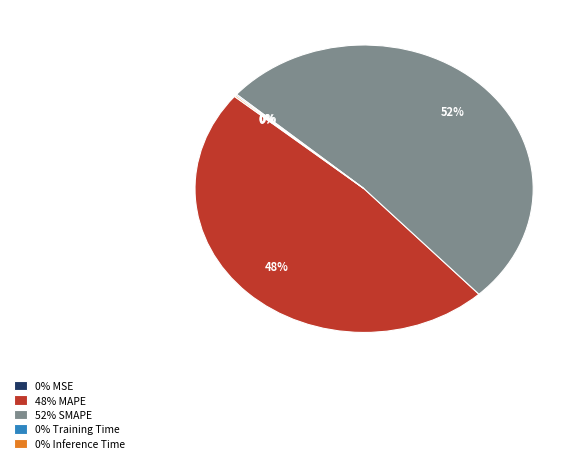

Which category has the biggest portion of the pie?

52% SMAPE